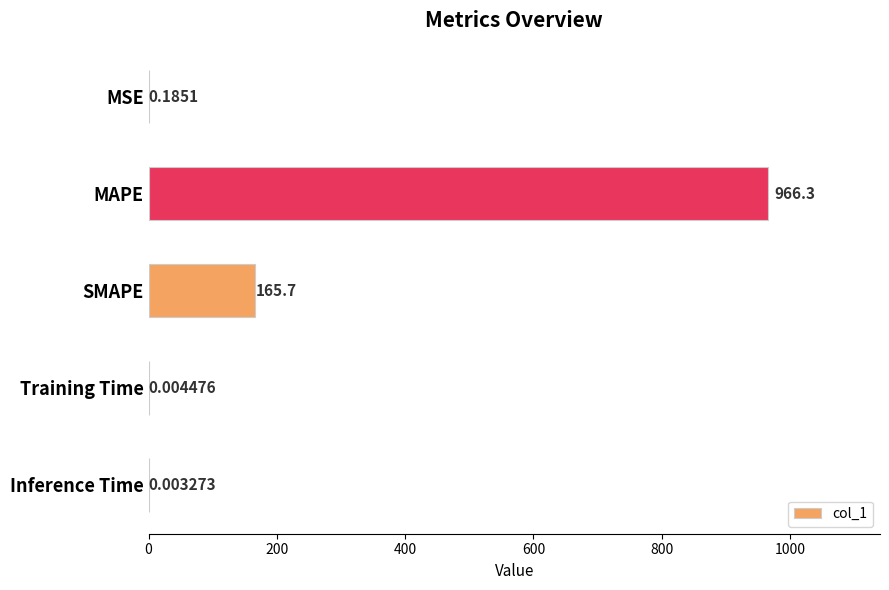

What is the sum of all values?

1132.2